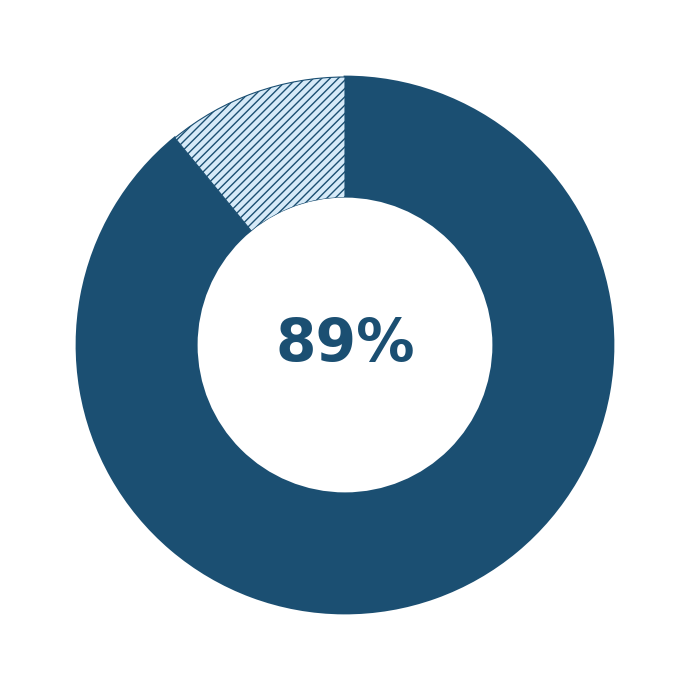

To the nearest percent, what is the difference between the largest and smallest slice percentages?

78%